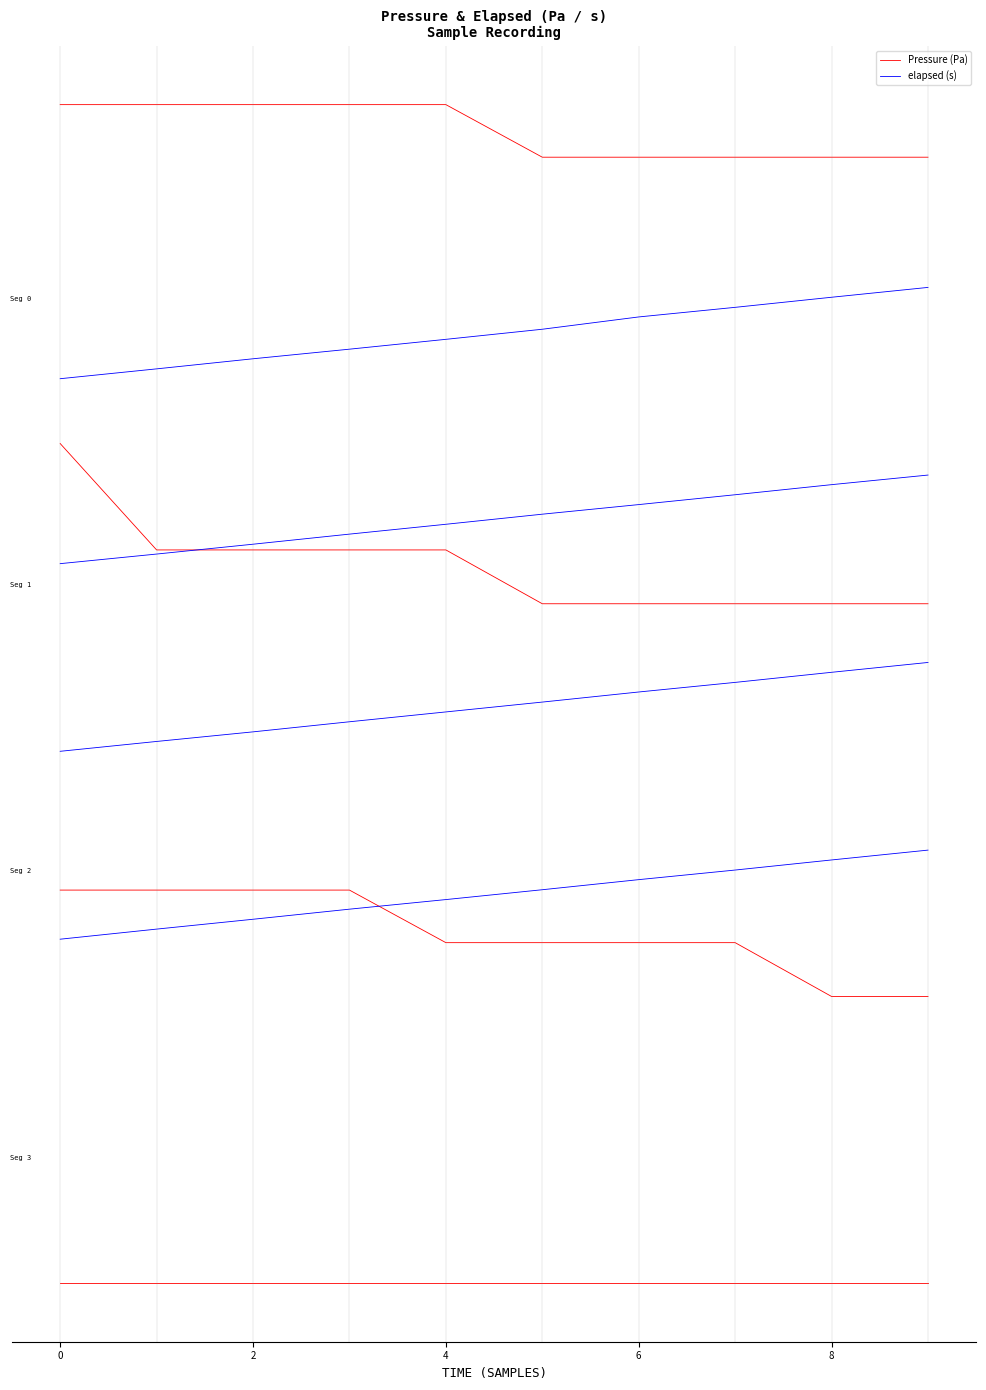

True or false: Pressure (Pa) and elapsed (s) cross at least once.

False